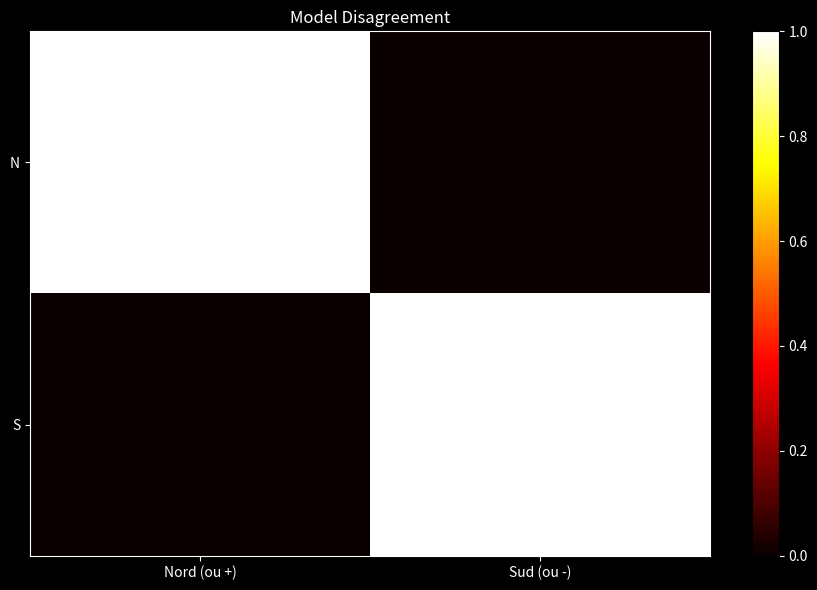

Rank the series at Nord (ou +) from lowest to highest value.

S, N